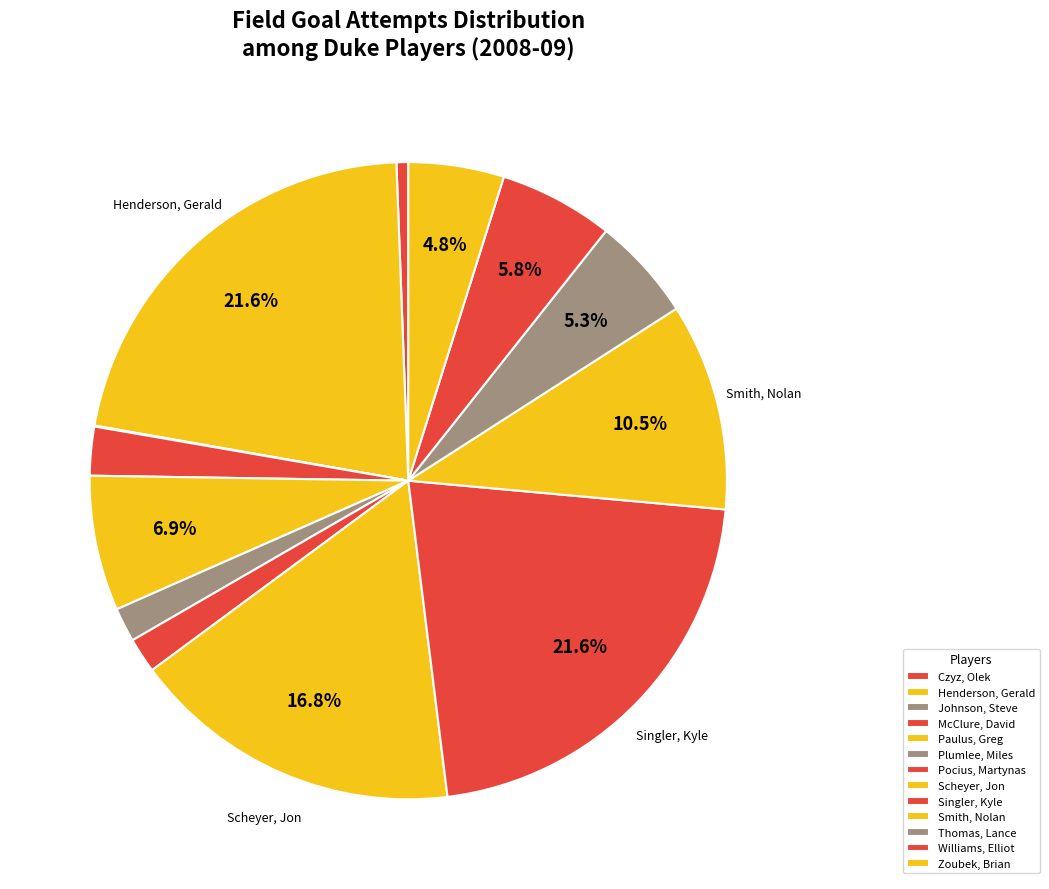

Is it true that Williams, Elliot is 1% of the pie?

False